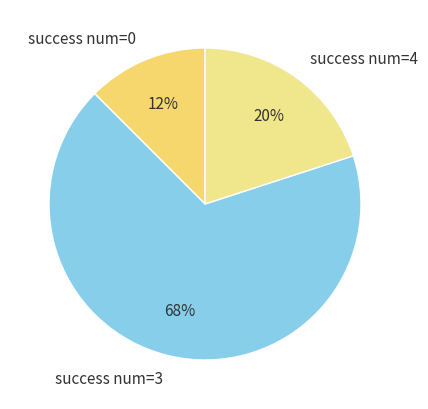

Count the number of slices in the pie.

3